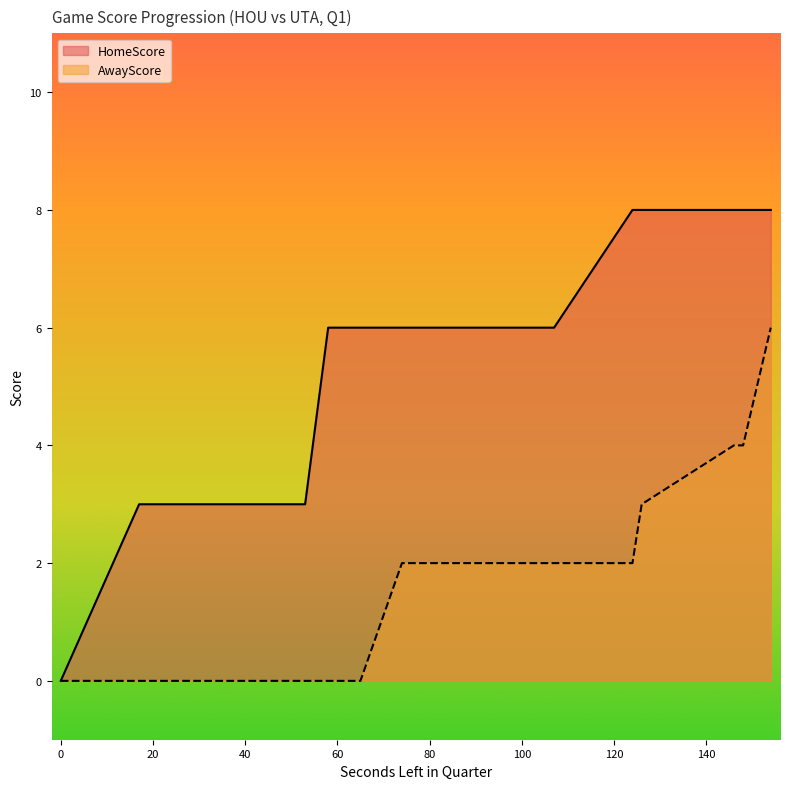

What is the greatest value displayed?

8